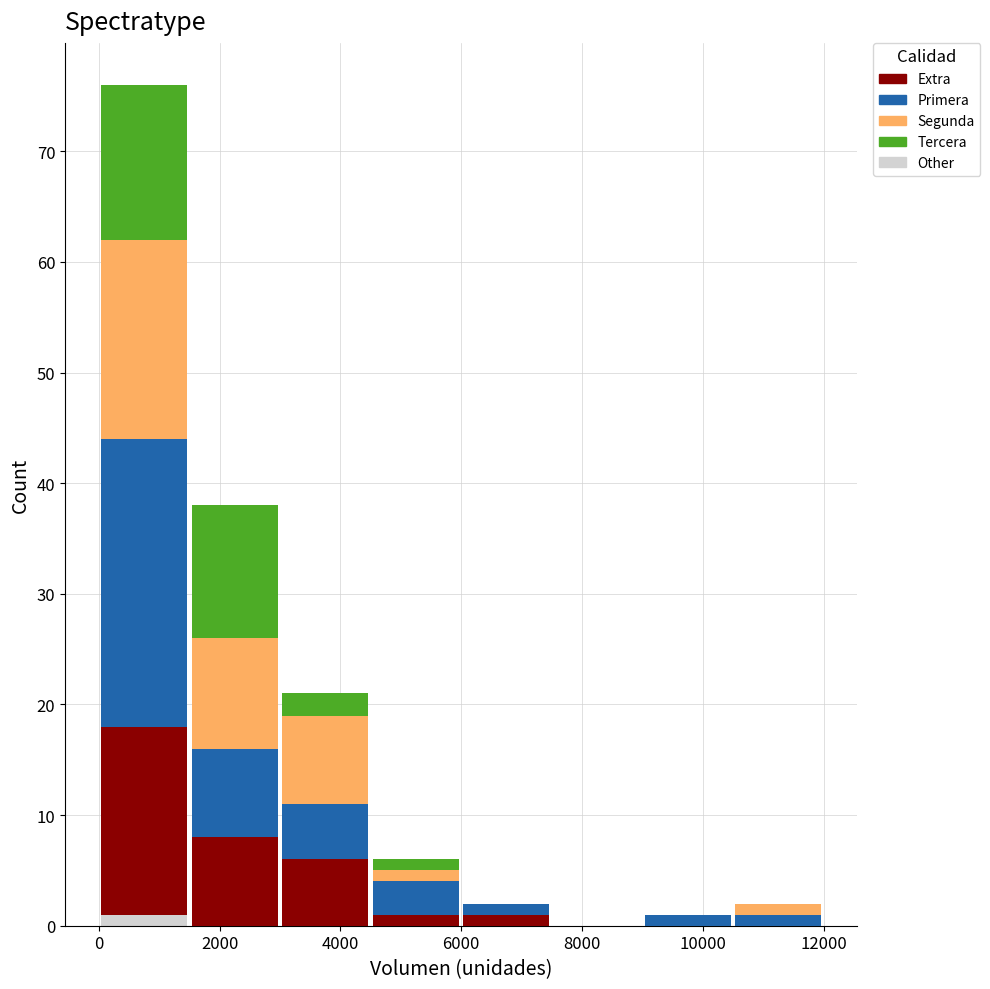

What is the total height of the stacked bar covering 0 to 1500 on the x-axis? Neither the bar edges nor the heights are printed on the chart, so give them approximately, as read against the axes.

76